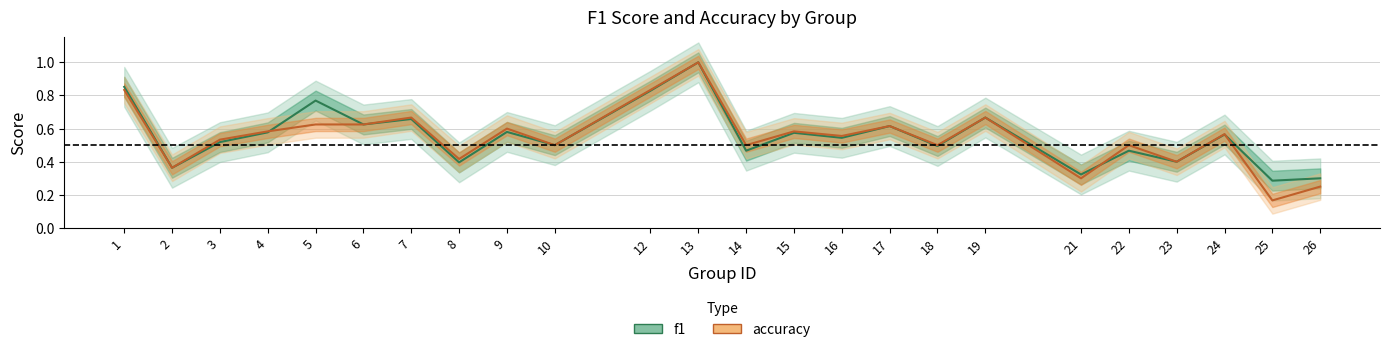

What is the value of the f1 point at the 5th from the left?

0.8